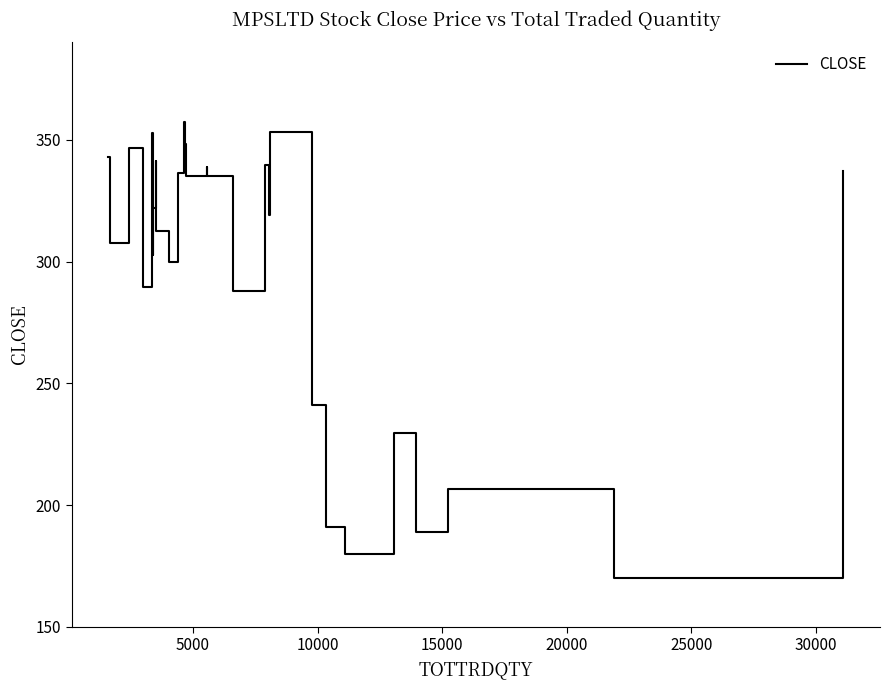

What is the difference between the maximum and minimum values?

187.1